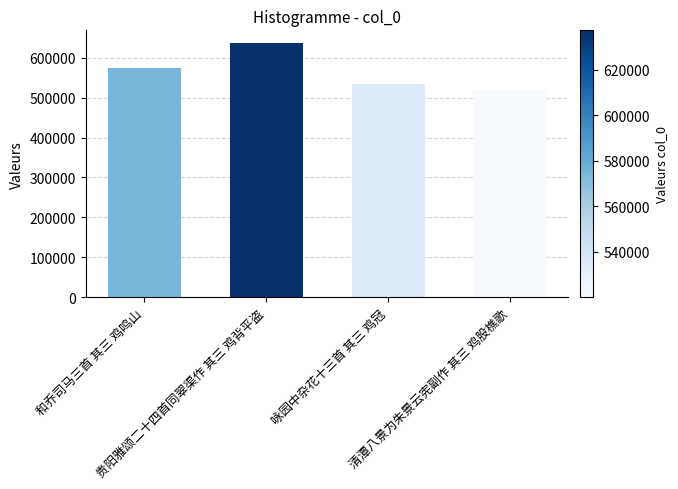

What is the label of the 1st bar from the right?

清潭八景为朱景云宪副作 其三 鸡股樵歌